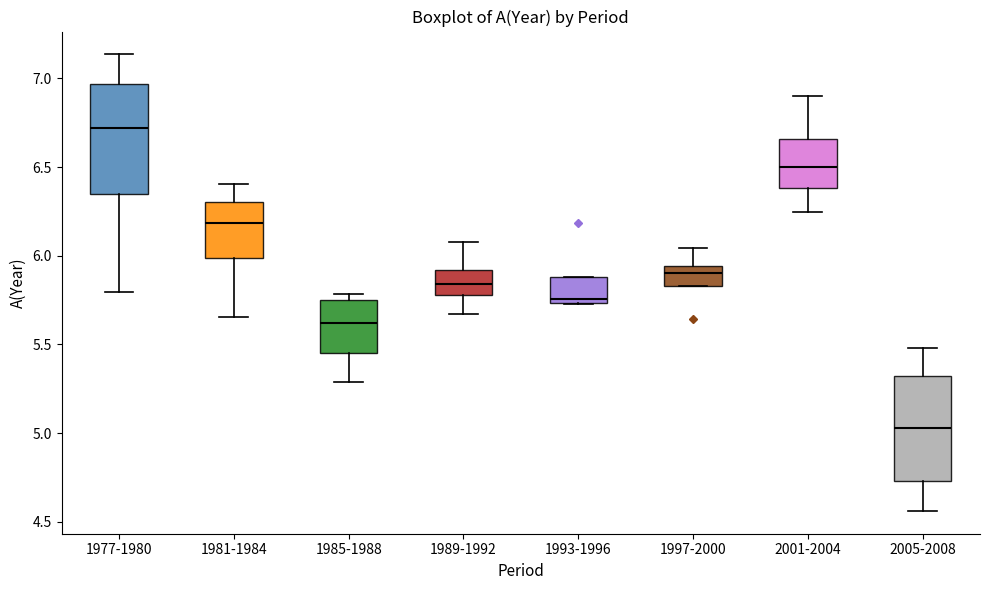

Where is the upper edge of the box for 2001-2004 on the y-axis? The values are not printed on the chart, so give them approximately, as read against the axis.

6.65